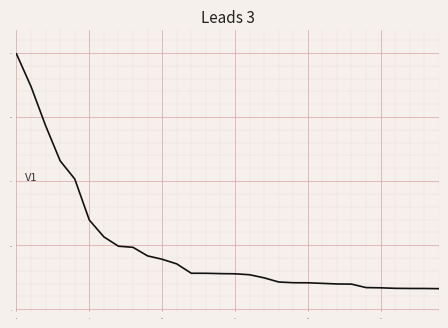

What is the smallest value displayed?

6.6